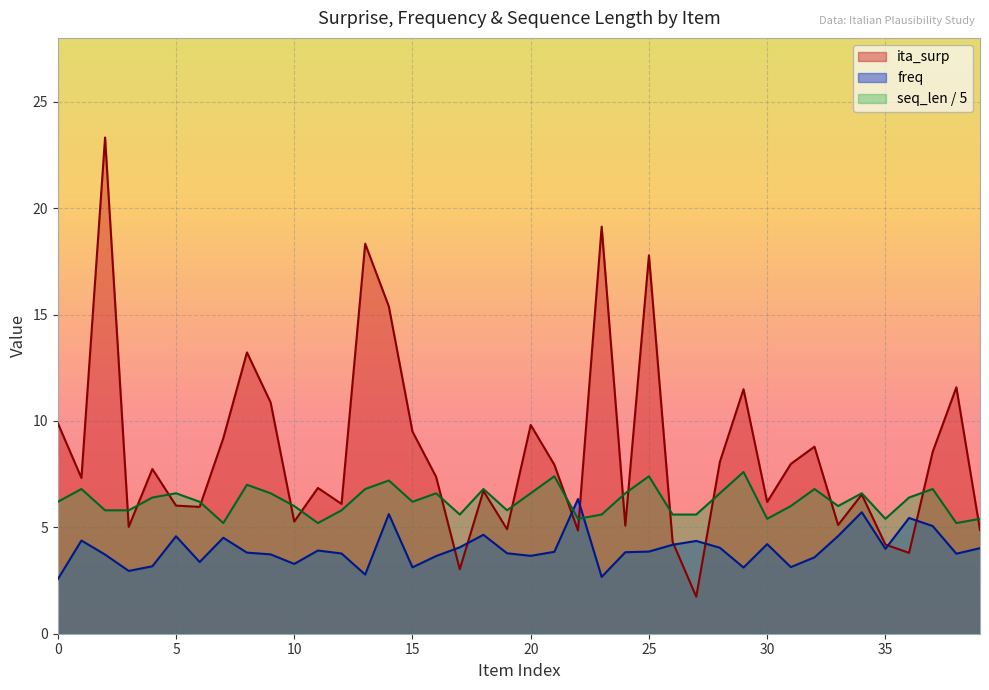

Rank the categories by freq value from lowest to highest.

0, 23, 13, 3, 29, 15, 31, 4, 10, 6, 32, 16, 20, 2, 9, 38, 12, 19, 8, 24, 21, 25, 11, 35, 39, 28, 17, 26, 30, 27, 1, 7, 5, 33, 18, 37, 36, 14, 34, 22